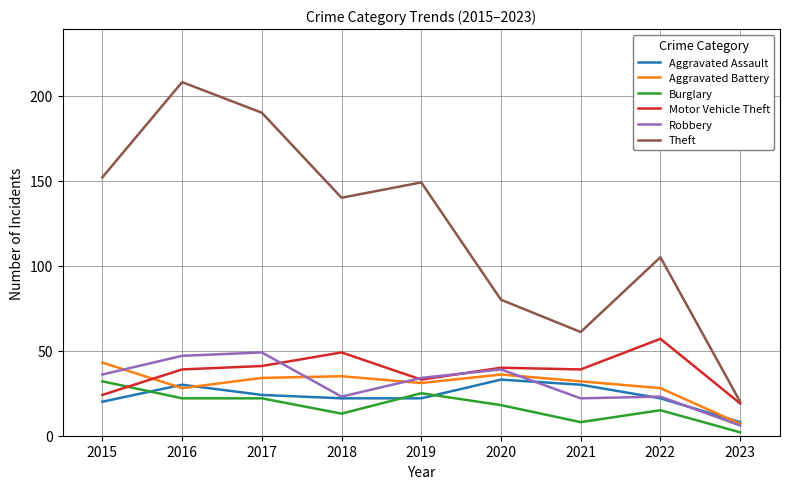

What are all the series names shown in the legend?

Aggravated Assault, Aggravated Battery, Burglary, Motor Vehicle Theft, Robbery, Theft